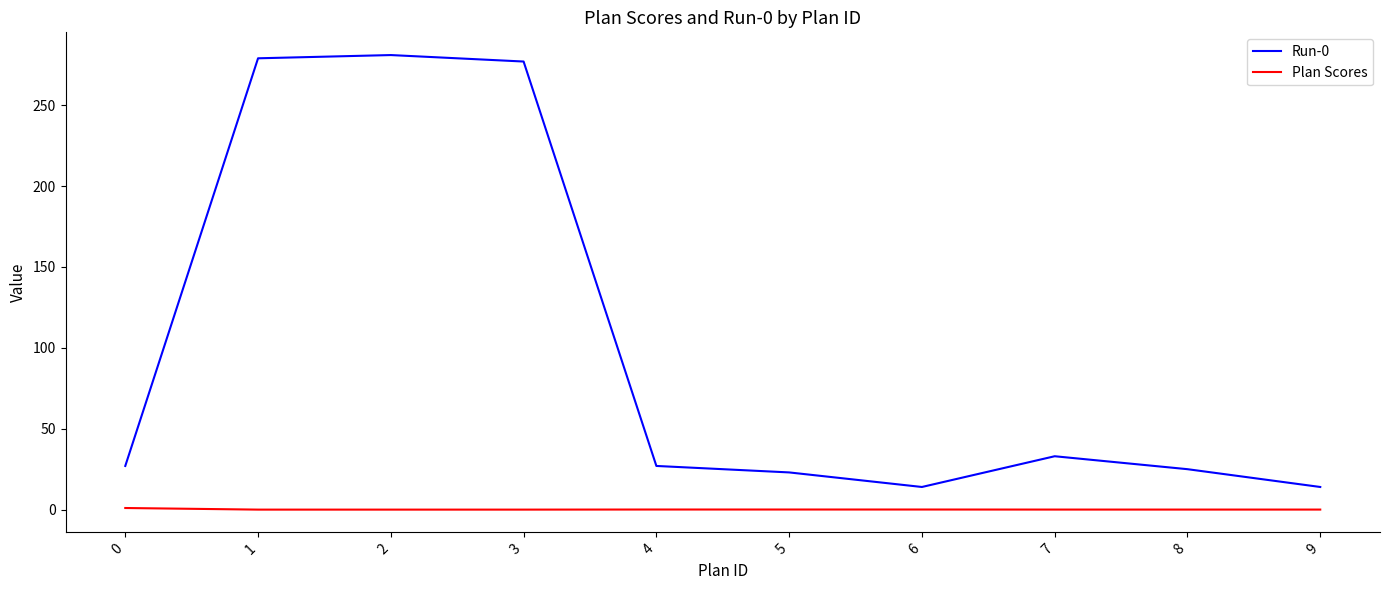

Is this an area chart (filled region under the line)?

No